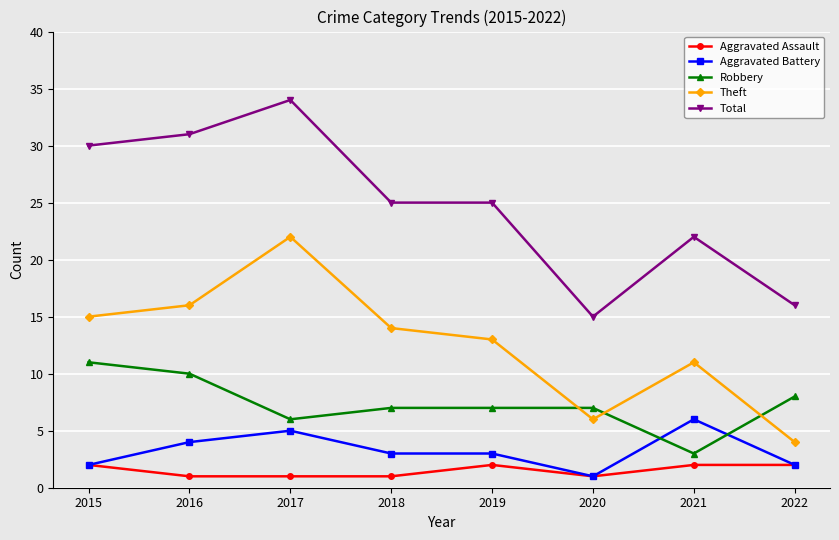

What is the difference between the highest and lowest values at 2018?

24